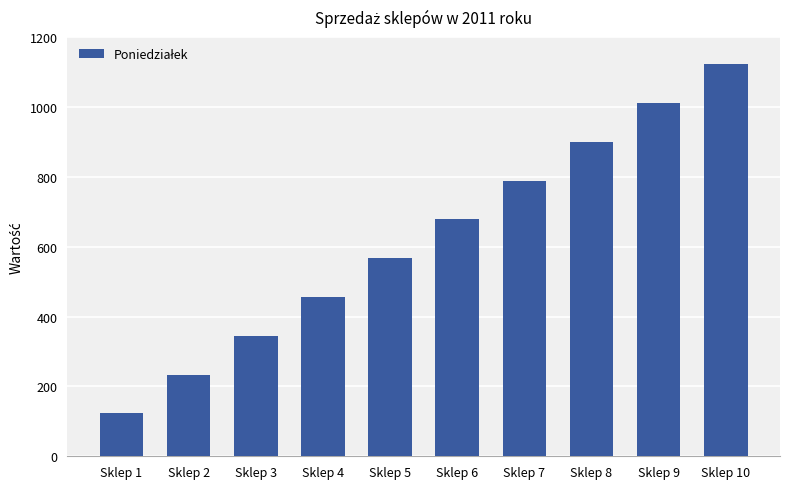

Approximately how many times larger is the value at Sklep 3 compared to Sklep 8?

0.4